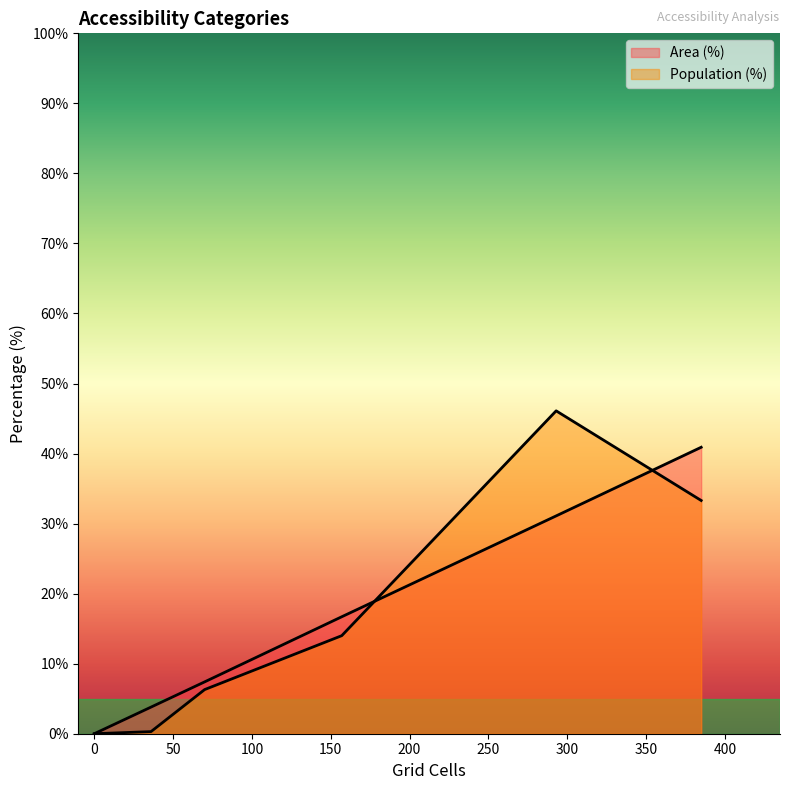

What is the maximum value for Area (%)?

40.9